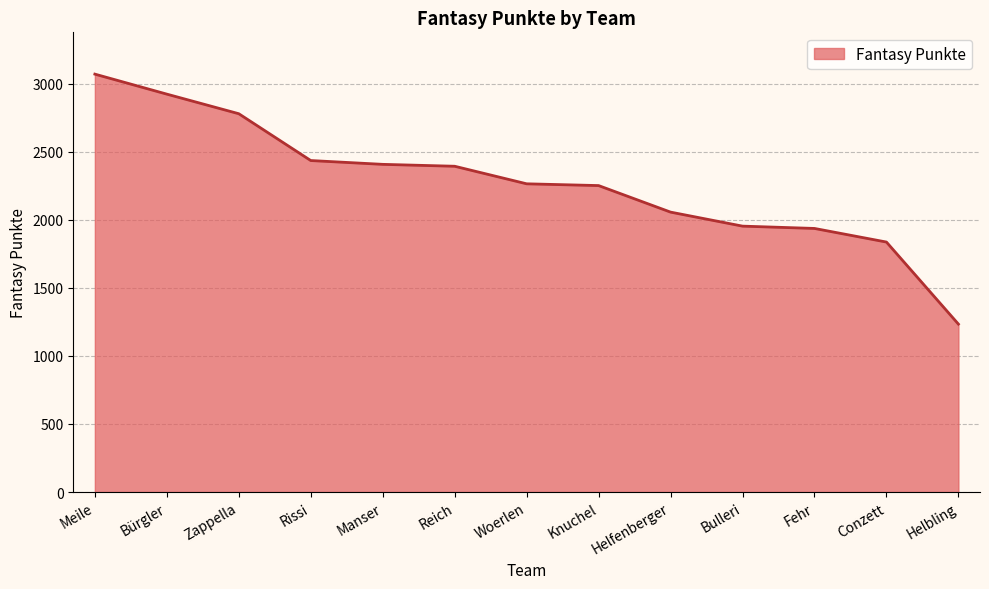

What is the minimum value shown in the chart?

1234